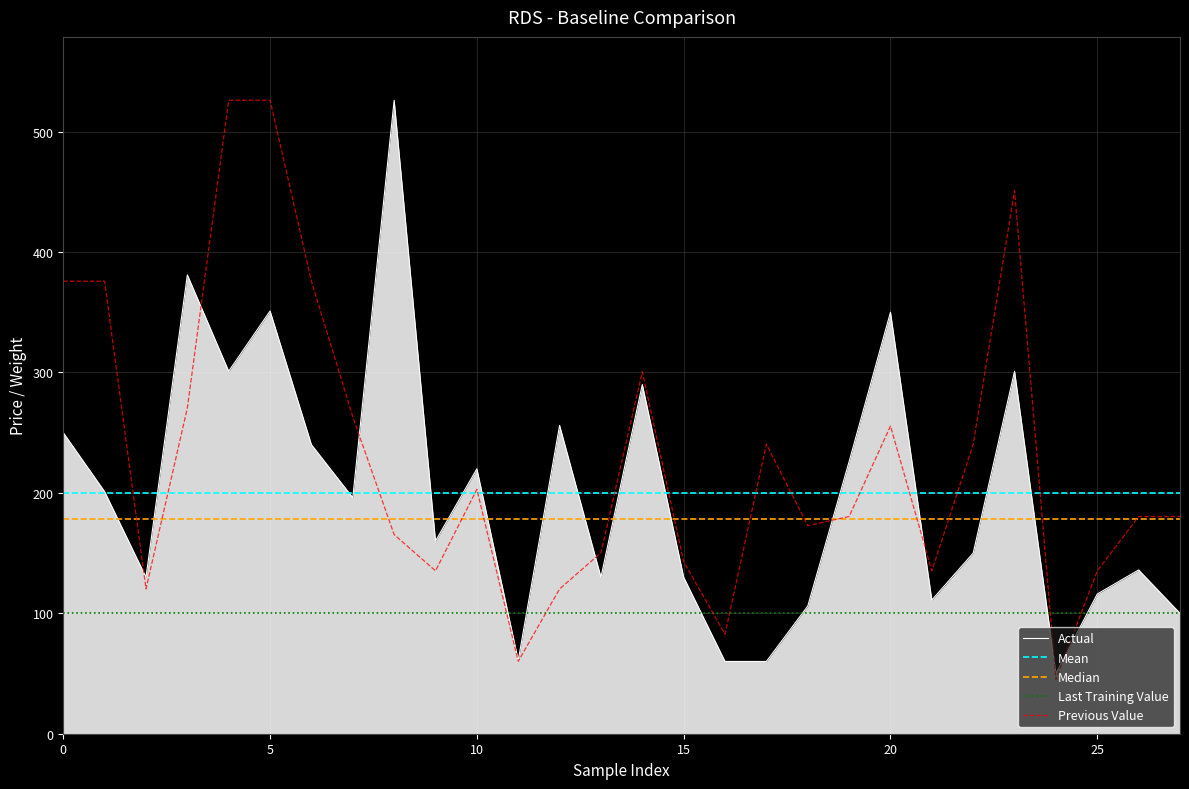

Is it true that Actual equals 129.6 at 0?

False